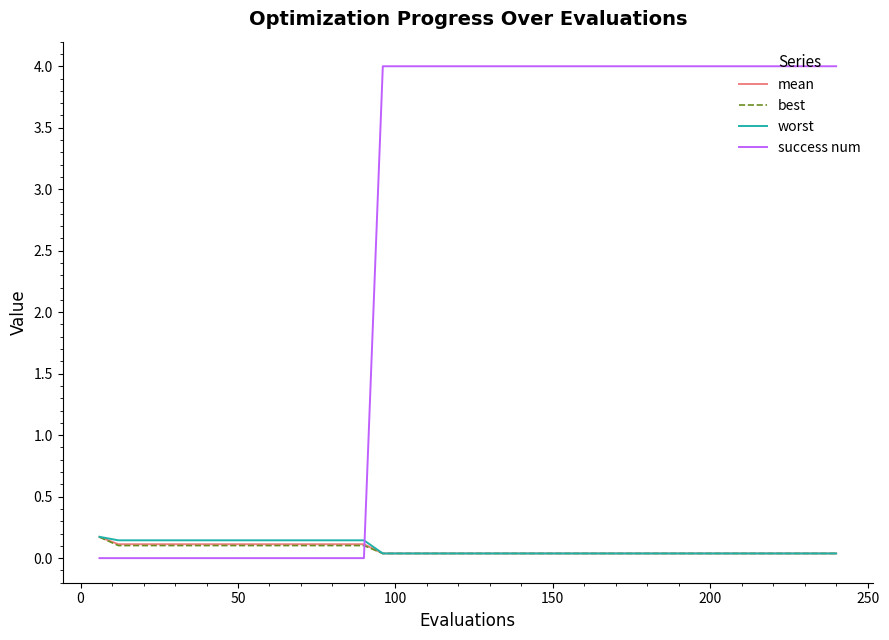

Which series has the largest range (max minus min)?

success num